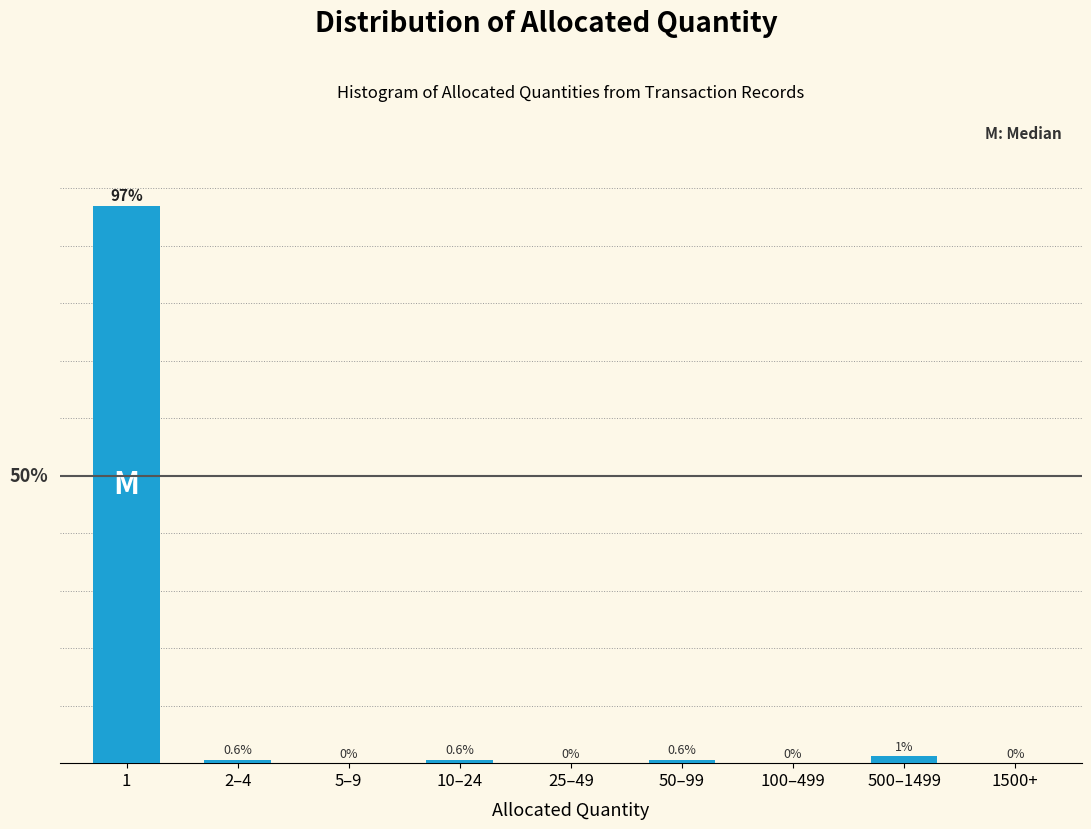

At which label is the value closest to 48?

500–1499